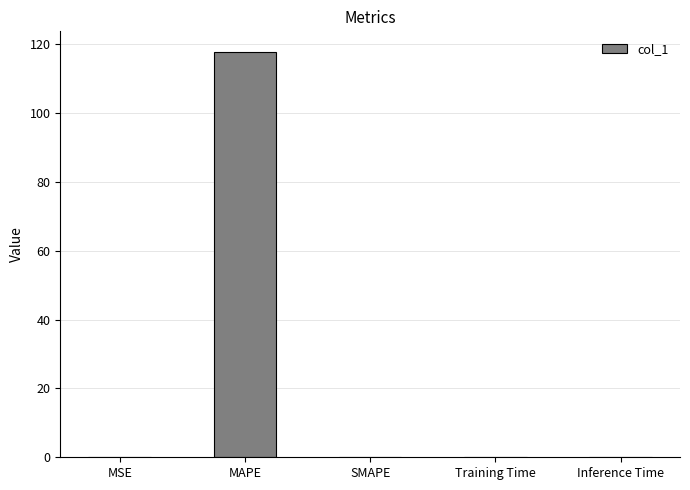

Which has a higher value, MSE or MAPE?

MAPE